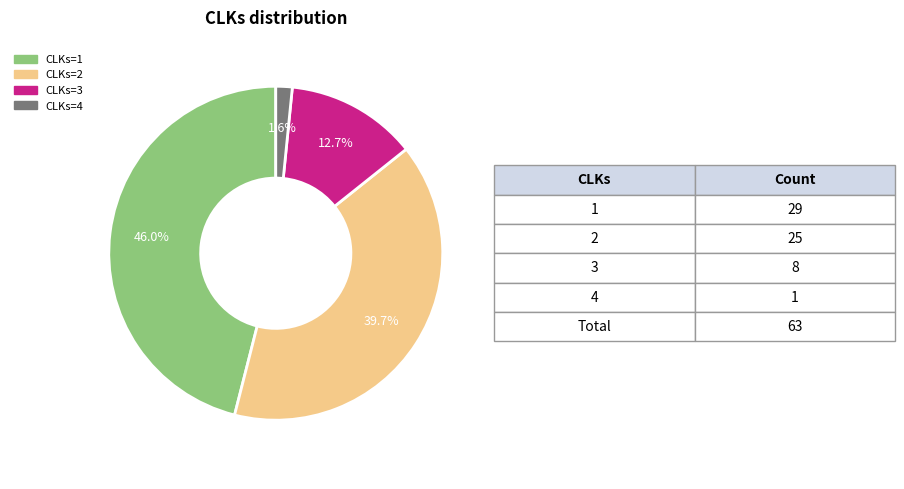

Rank the categories by value from highest to lowest.

CLKs=1, CLKs=2, CLKs=3, CLKs=4